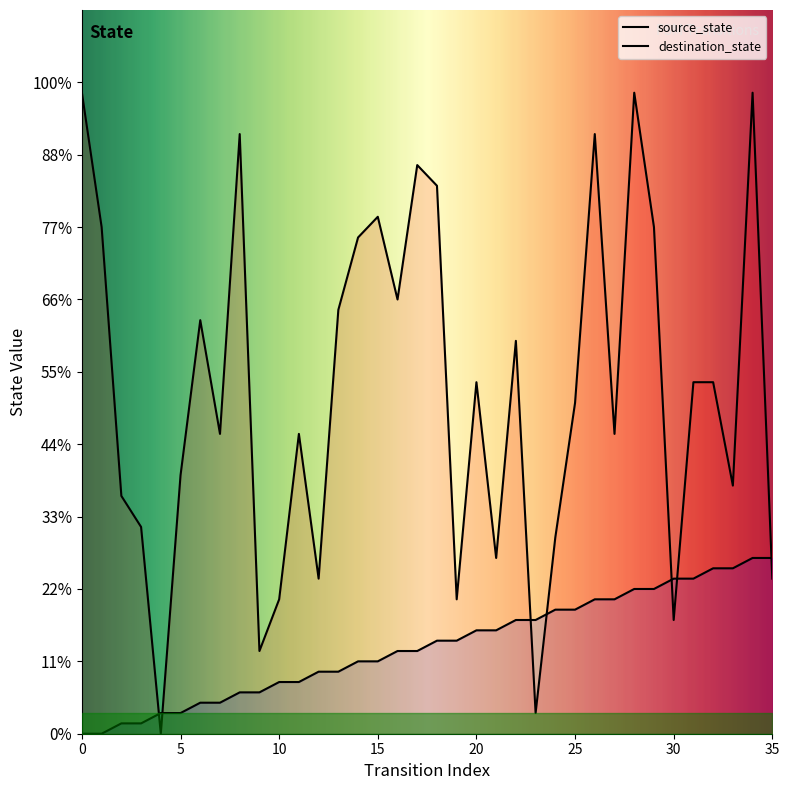

What is the value of the source_state point at the 4th from the left?

1